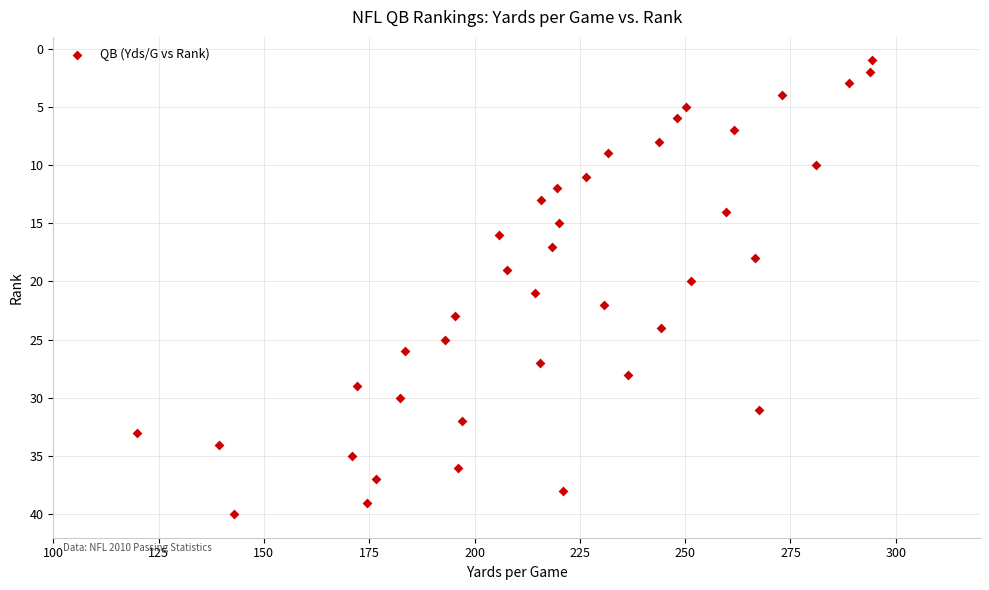

What is the range of Y values (max minus min)?

39